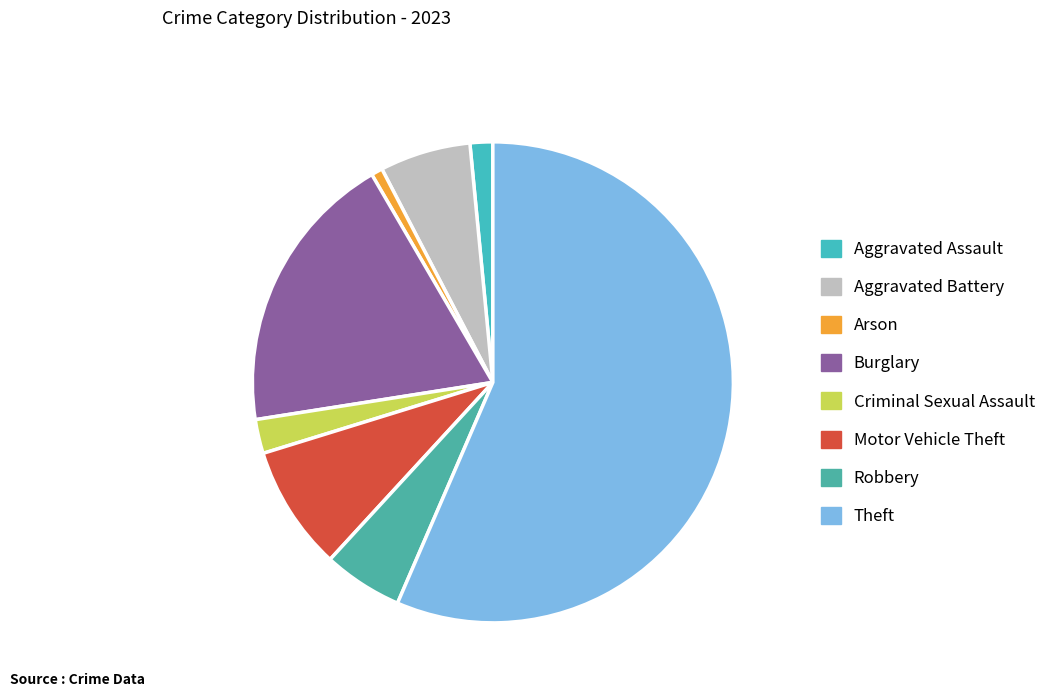

Count the number of slices in the pie.

8